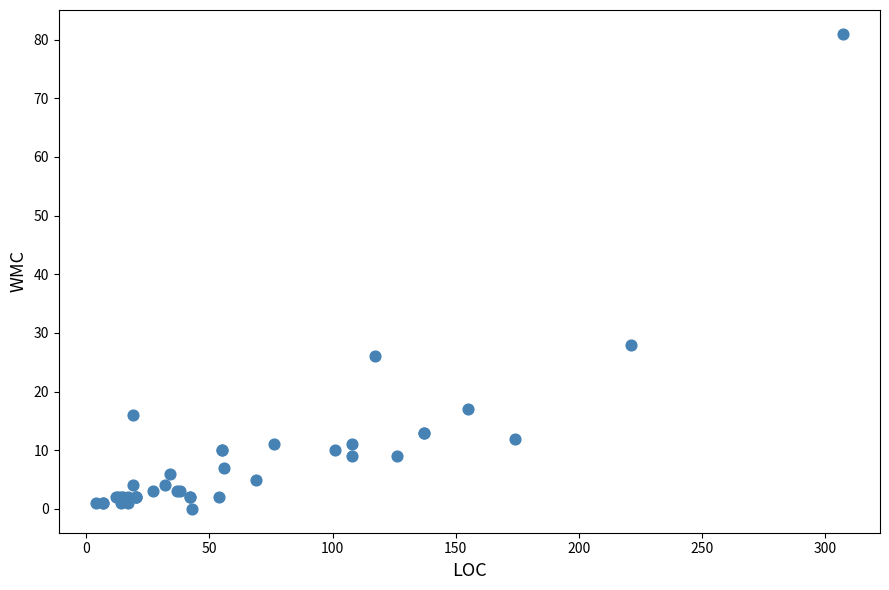

What Y value in the scatter plot is closest to 40?

28